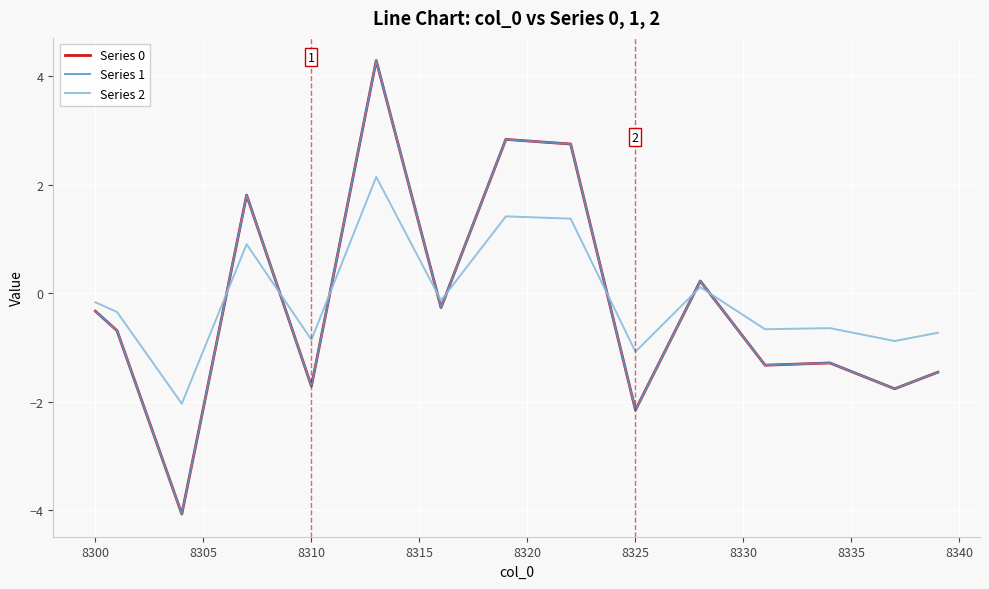

Is this an area chart (filled region under the line)?

No